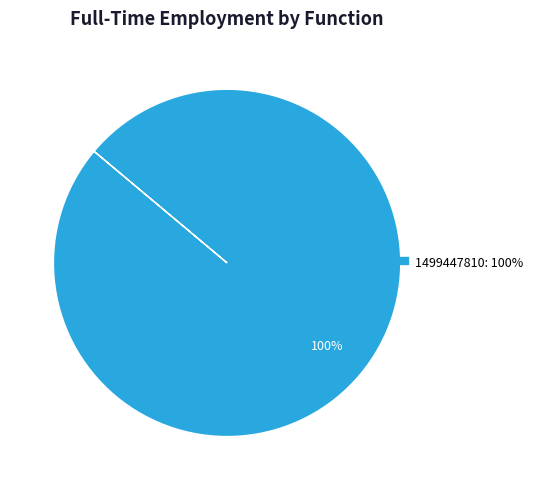

Does any single category account for the majority?

Yes